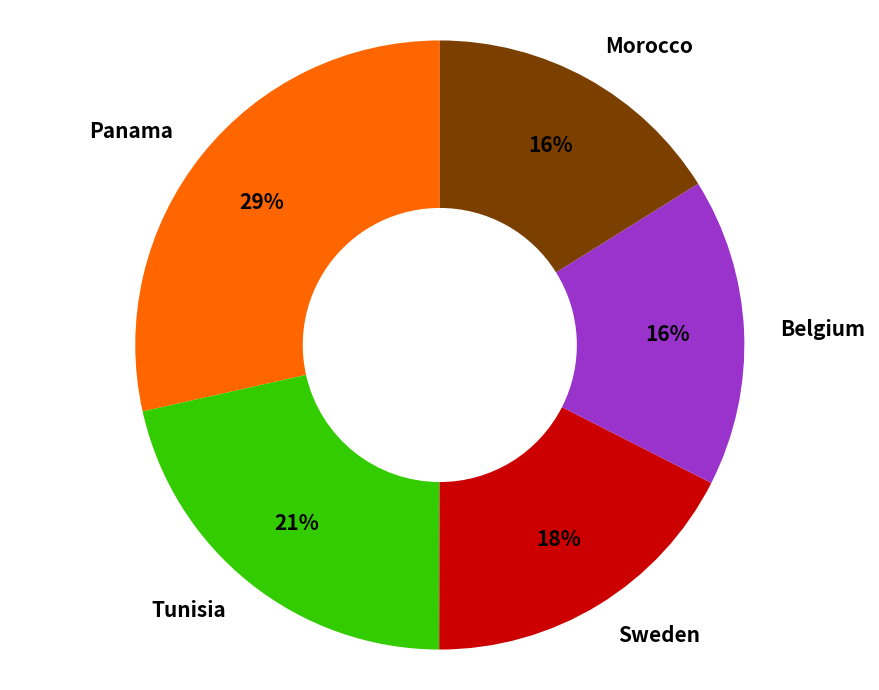

Is it true that Panama is 29% of the pie?

True